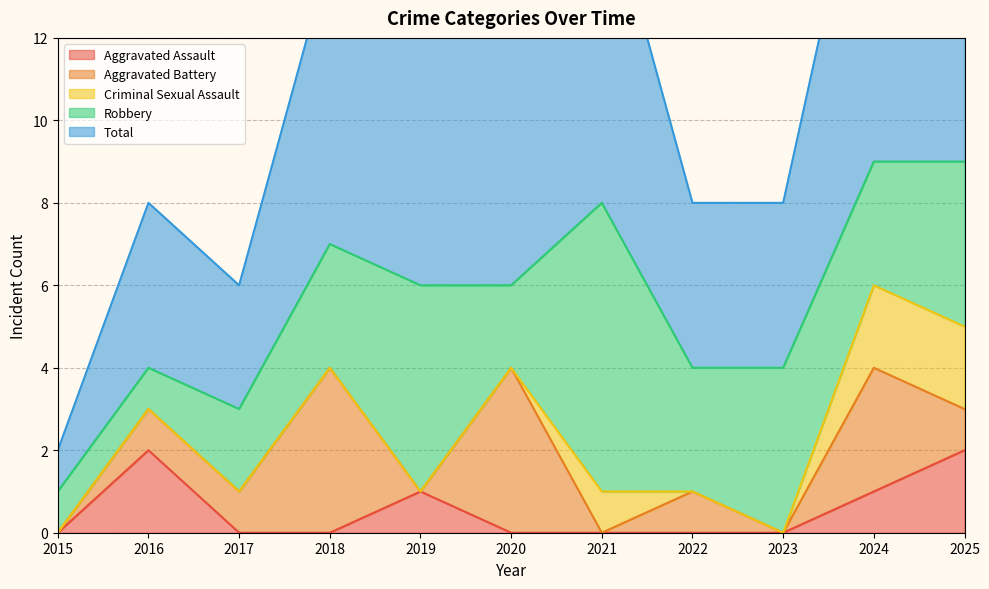

At which label is Criminal Sexual Assault closest to 1?

2021